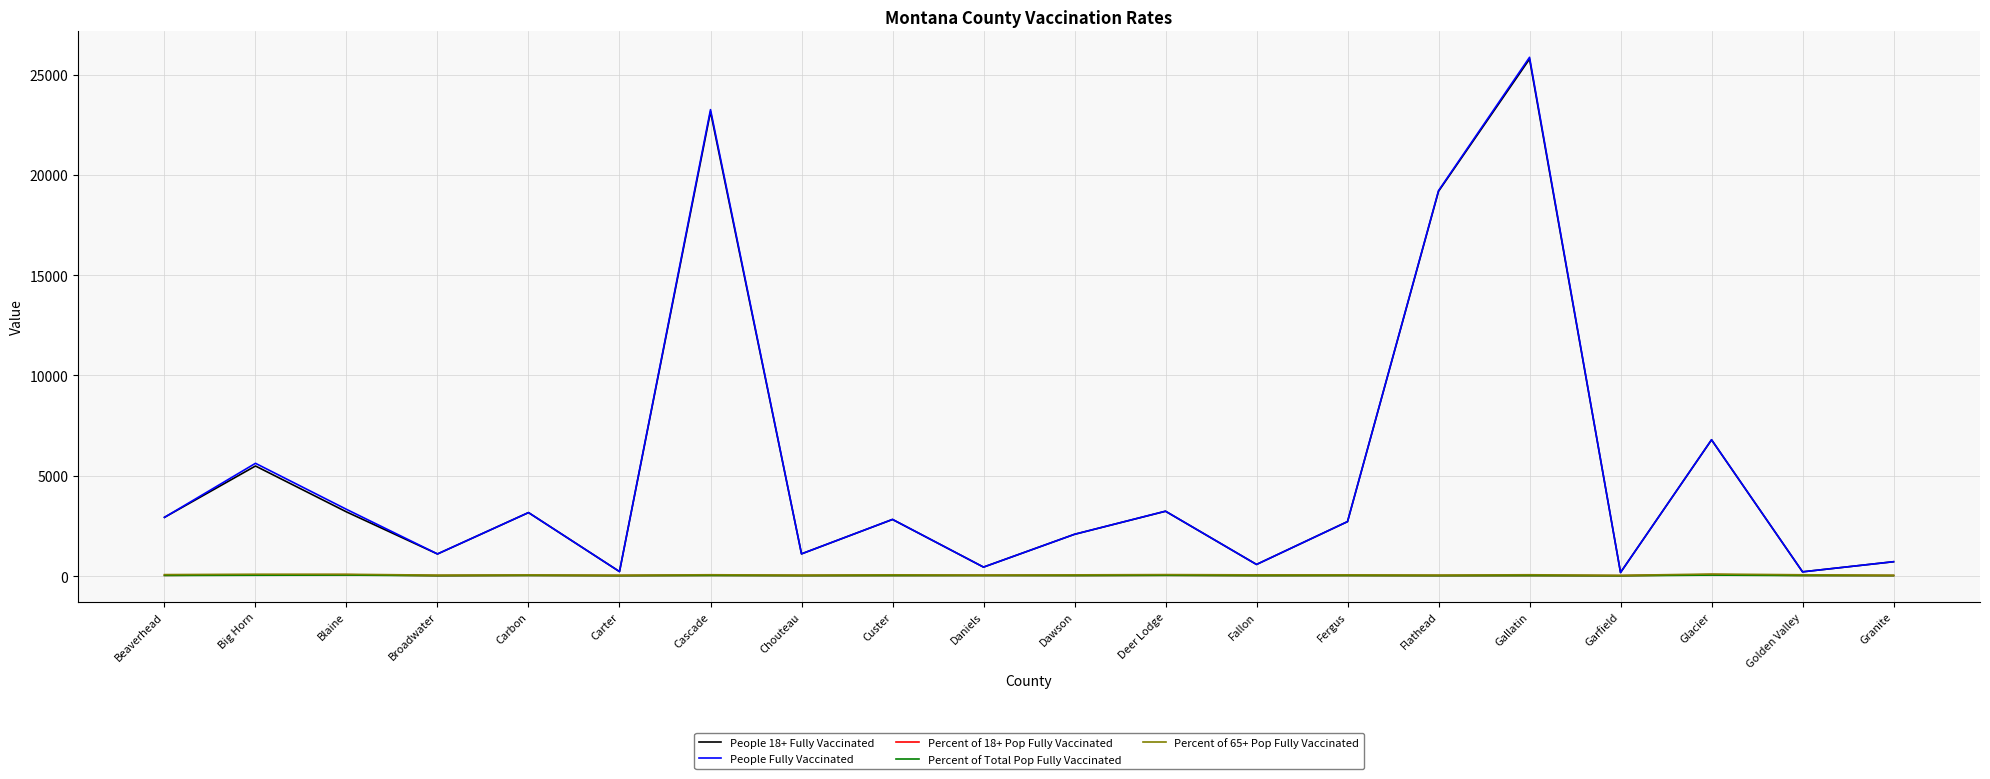

At which category is the sum across all series the highest?

Gallatin